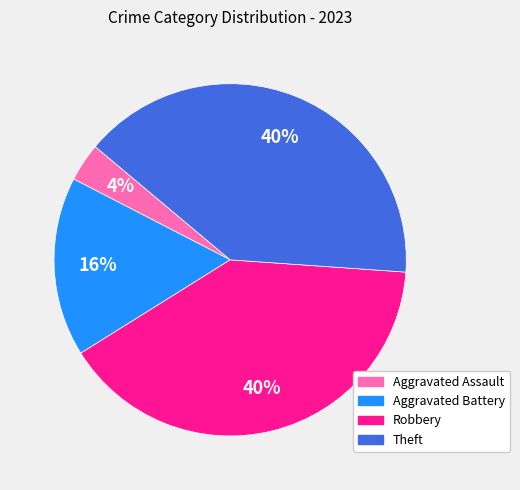

True or false: Aggravated Assault accounts for 4% of the total.

True